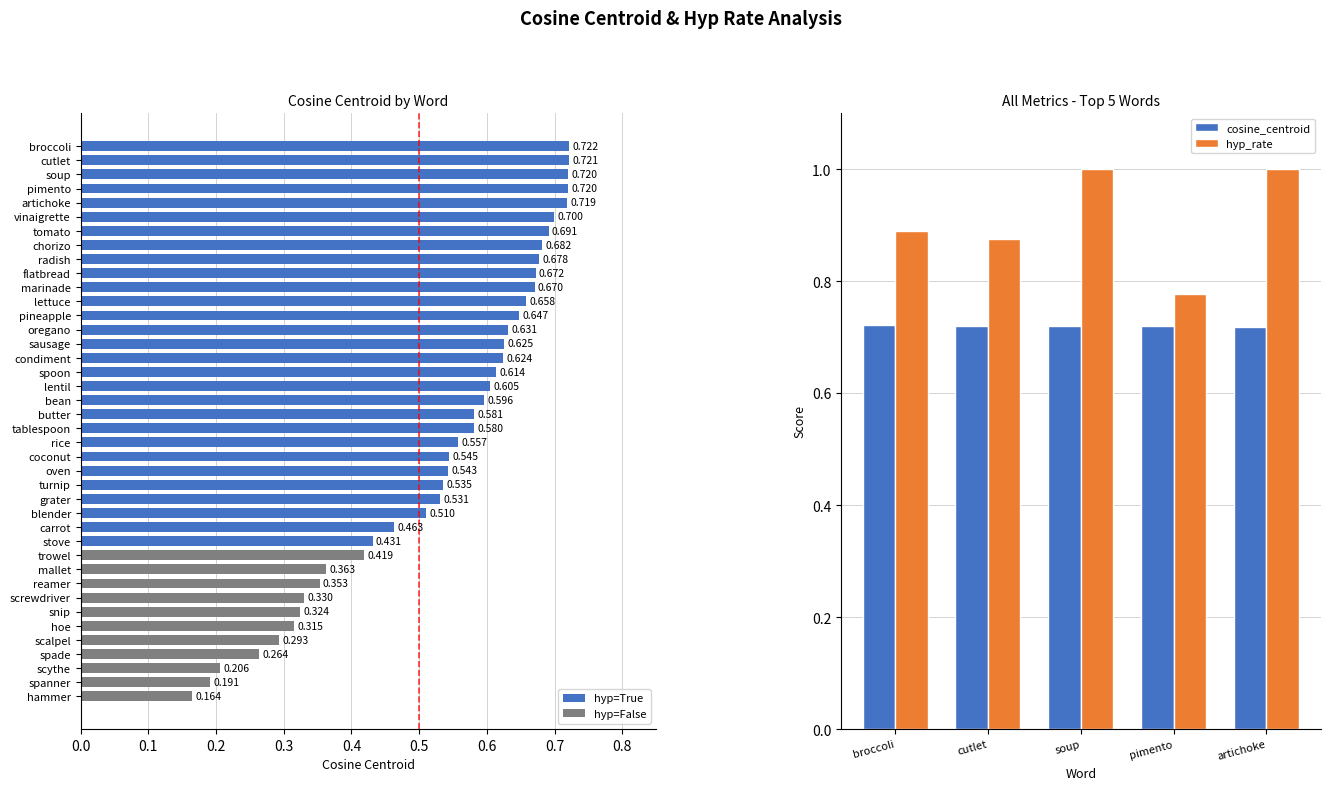

What is the difference between the highest and lowest values at broccoli?

0.2